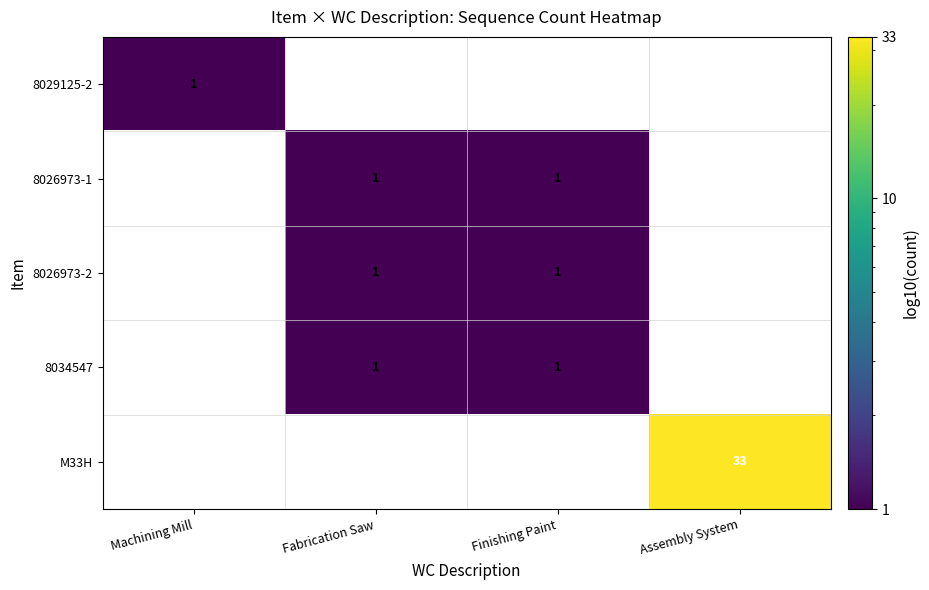

The value of 8026973-1 at Finishing Paint is 1. True or false?

True